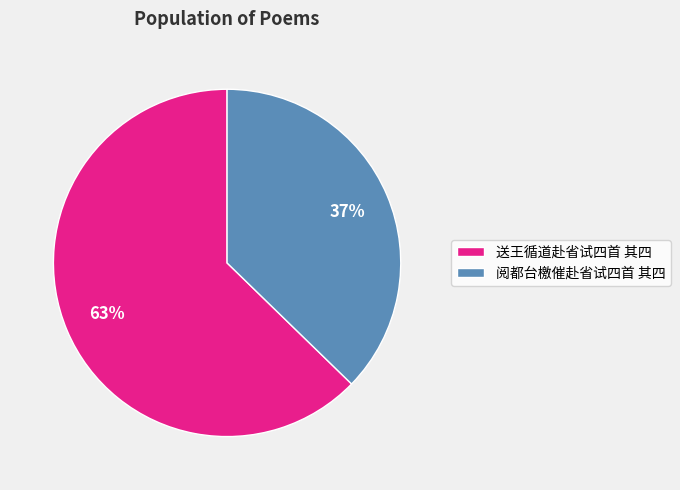

Is there a majority slice in this chart?

Yes